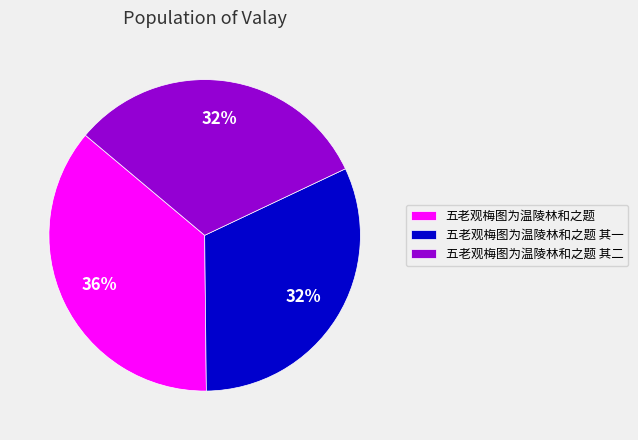

Combined, do 五老观梅图为温陵林和之题 and 五老观梅图为温陵林和之题 其一 account for over 50%?

Yes